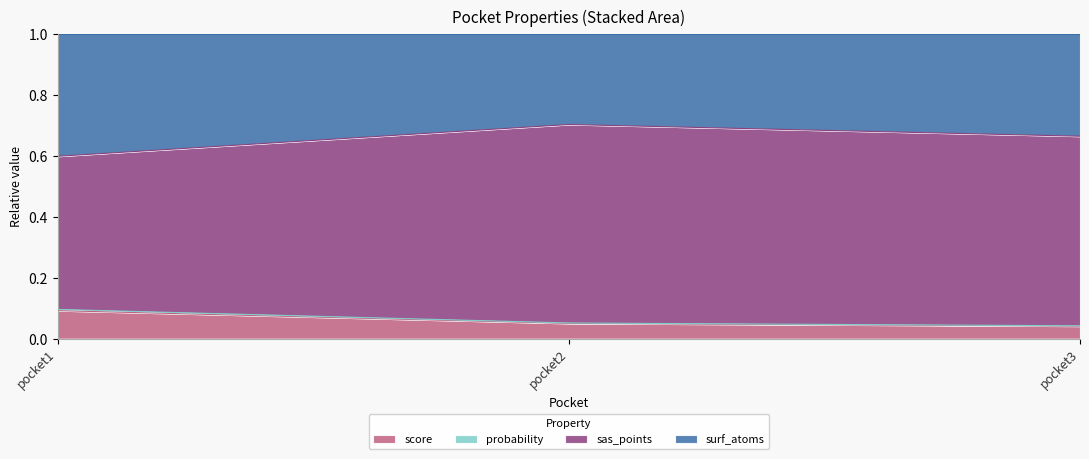

Which category has the highest value in the score series?

pocket1